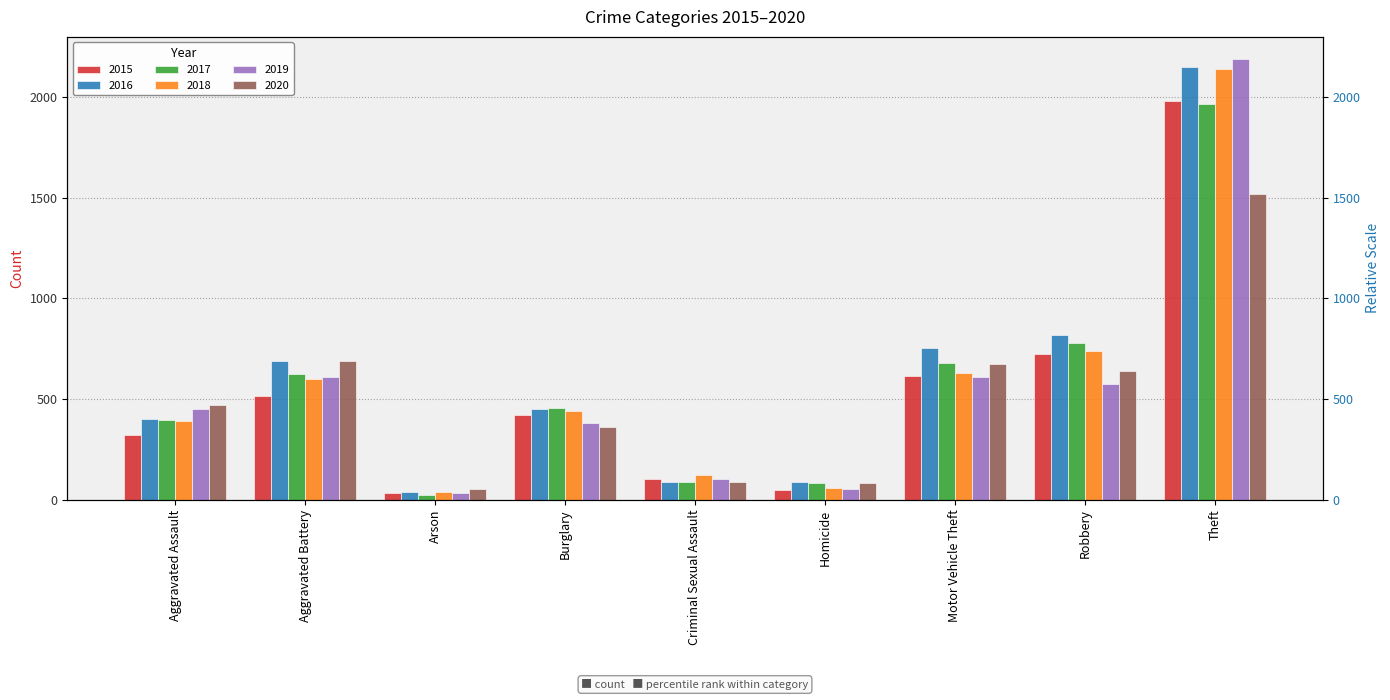

What is the difference between the highest and lowest values at Criminal Sexual Assault?

35